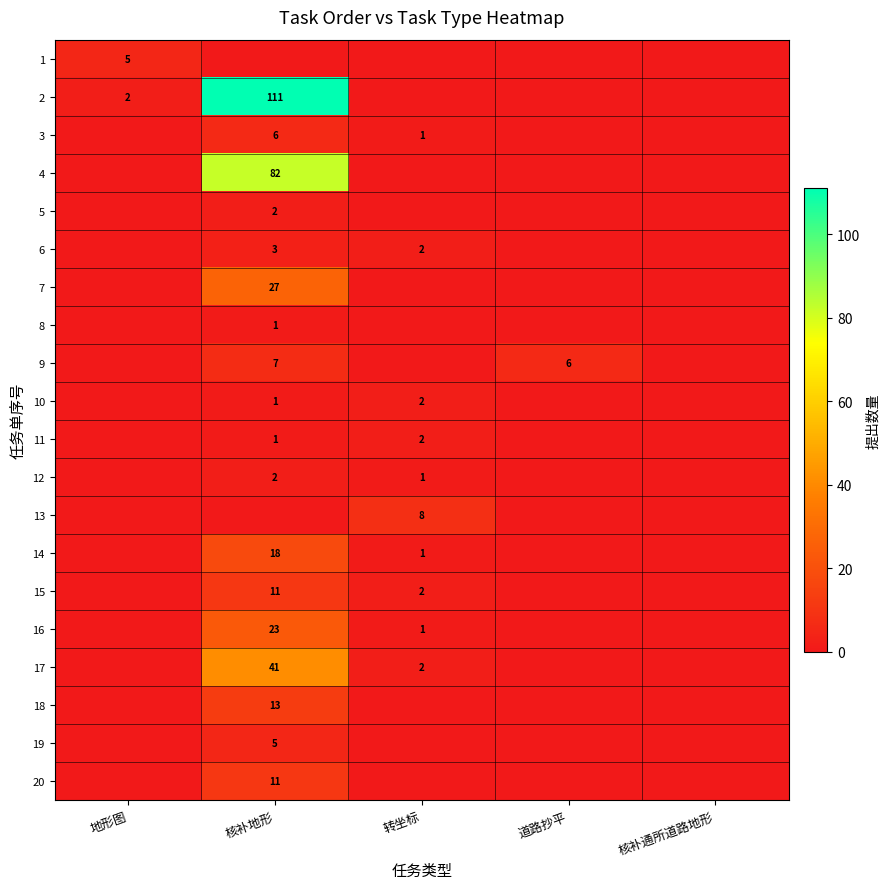

Is it true that 11 equals 1 at 核补地形?

True